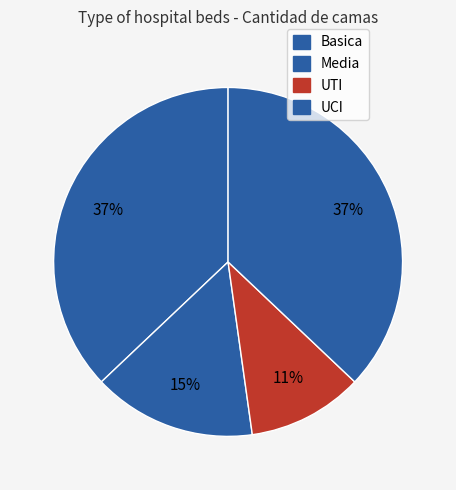

Is it true that Media is 20% of the pie?

False